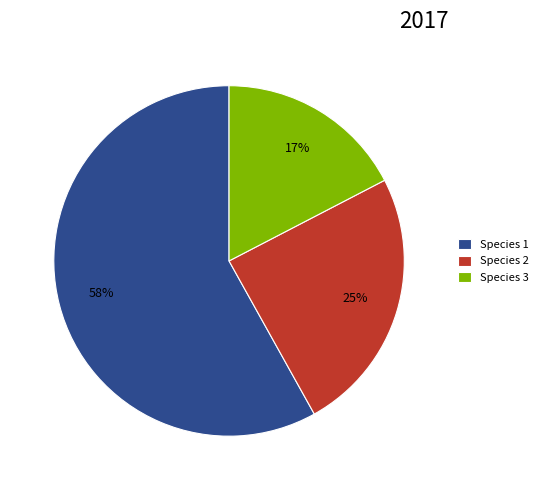

Rank the categories by value from highest to lowest.

Species 1, Species 2, Species 3